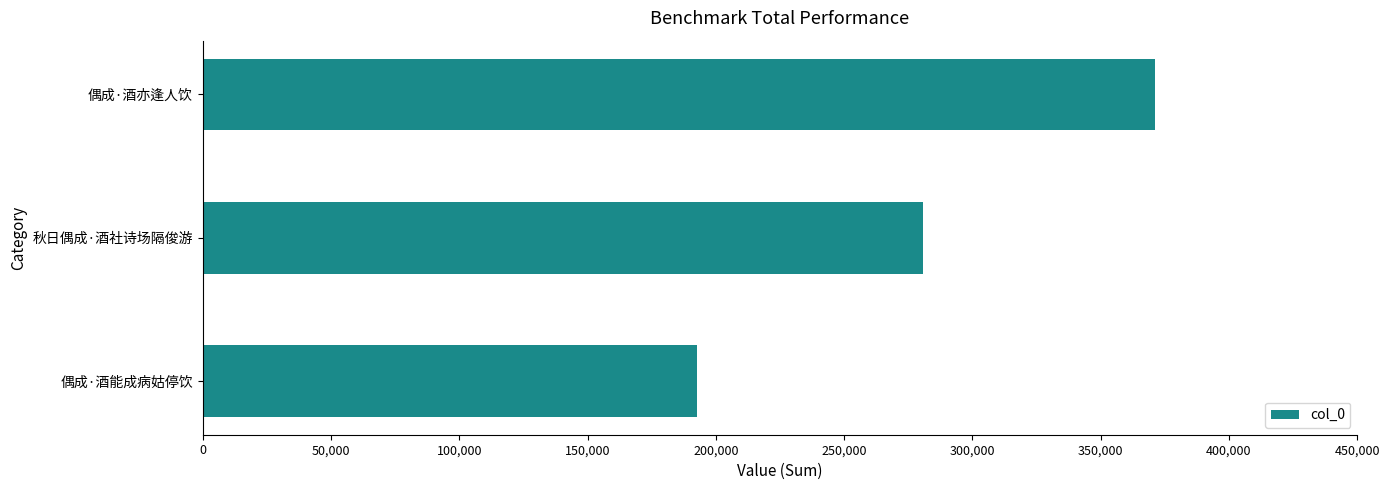

Is it true that the value at 偶成·酒亦逢人饮 is 495931?

False